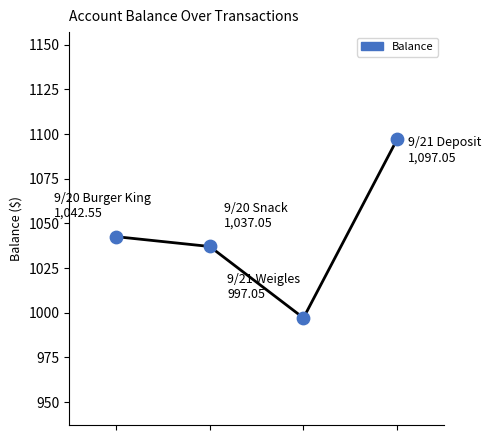

True or false: the data has more than 2 interior local peaks.

False